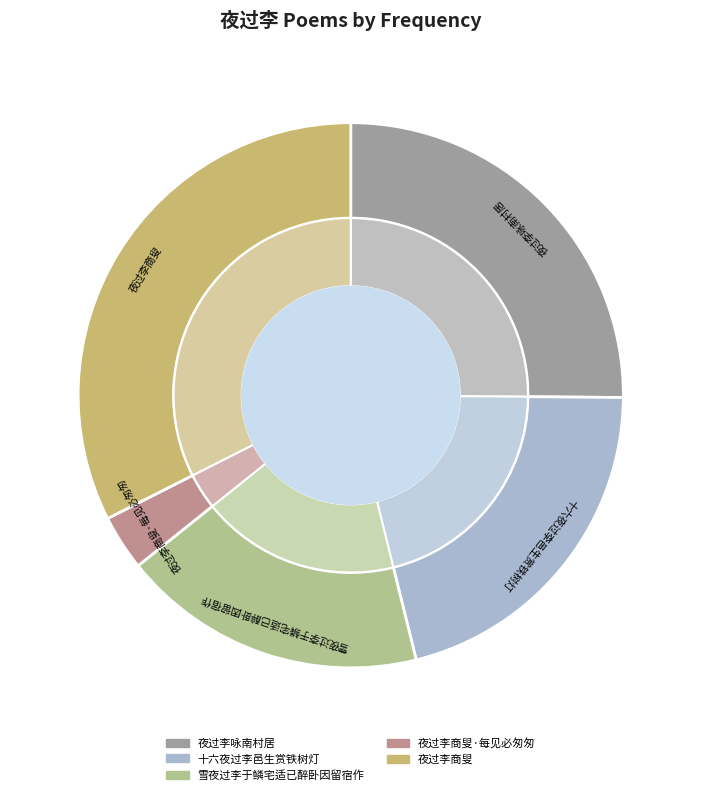

To the nearest percent, what is the combined percentage of 夜过李咏南村居 and 十六夜过李邑生赏铁树灯?

46%